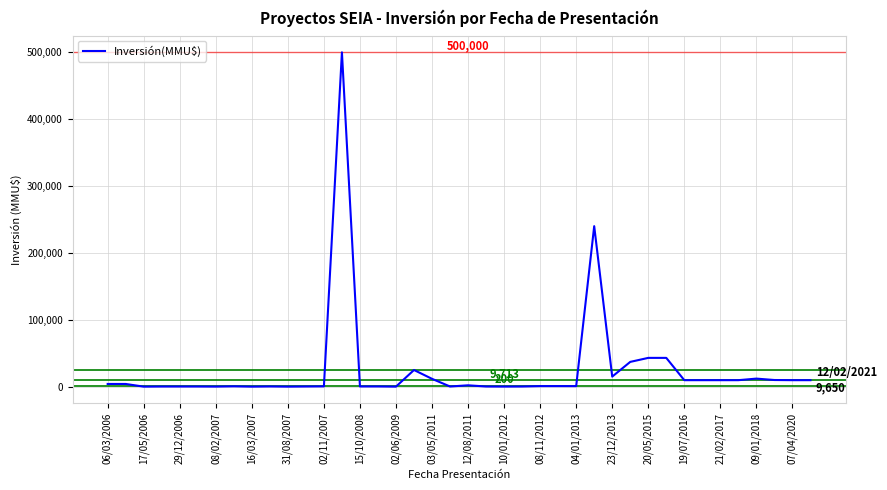

What is the difference between the maximum and minimum values?

500000